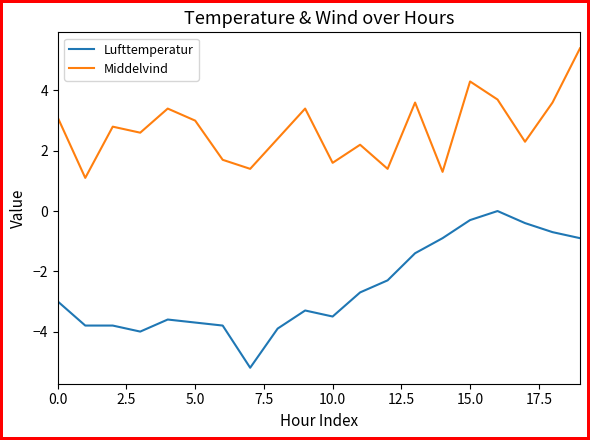

What is the maximum value shown in the chart?

5.4